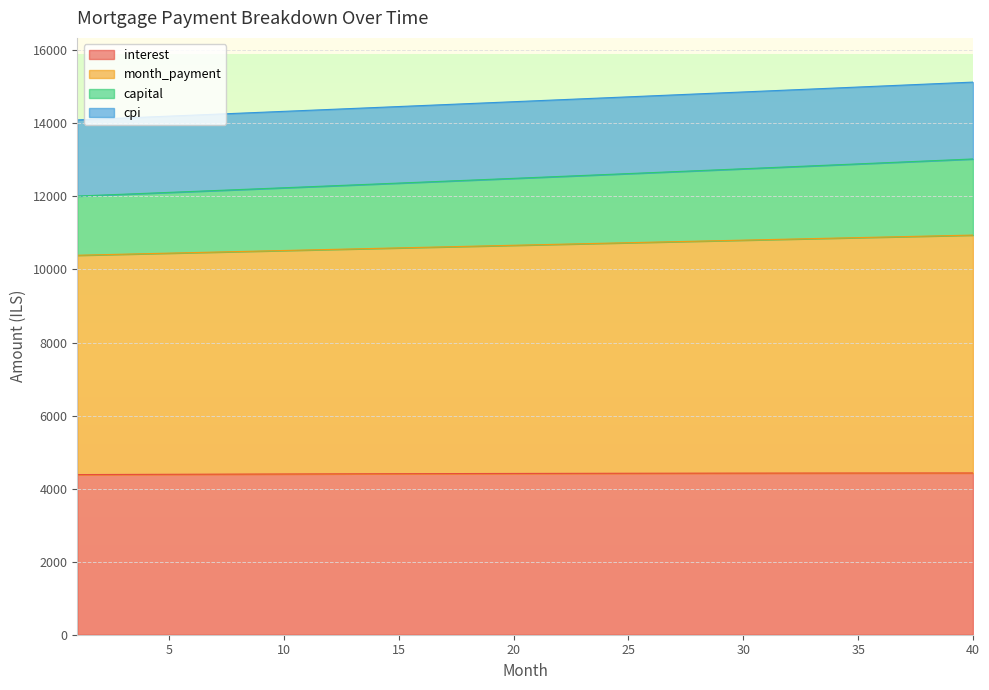

True or false: month_payment and capital intersect in this chart.

False